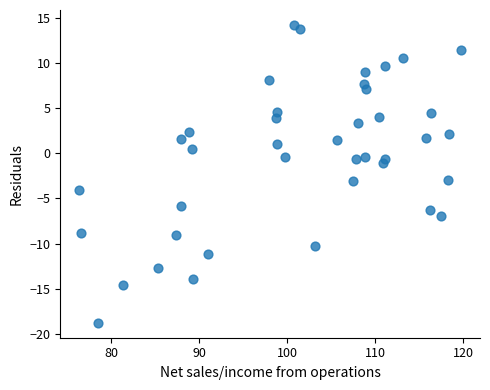

What is the range of Y values (max minus min)?

33.0